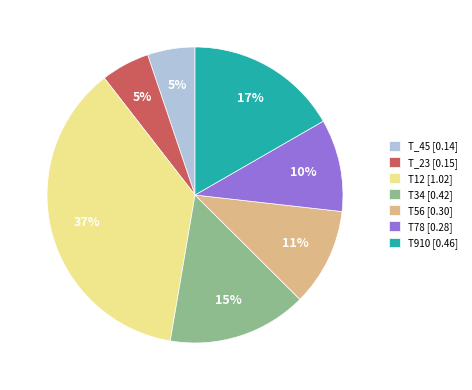

To the nearest percent, what is the difference between the largest and smallest slice percentages?

32%